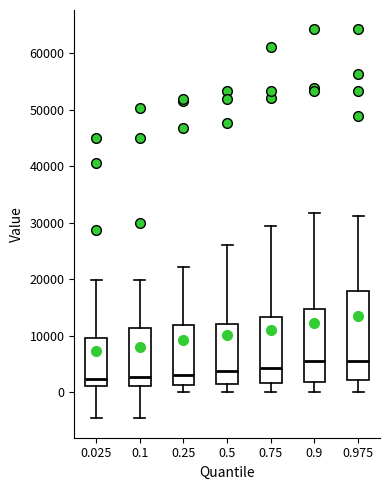

Where does the upper whisker of the box at x = 0.75 end on the y-axis? The values are not printed on the chart, so give them approximately, as read against the axis.

29000